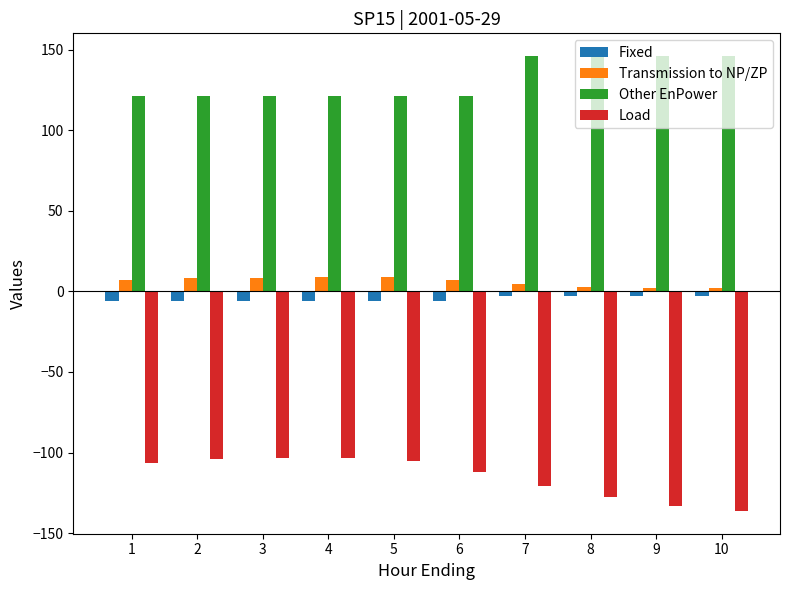

True or false: Other EnPower has a value of 121.0 at 1.

True